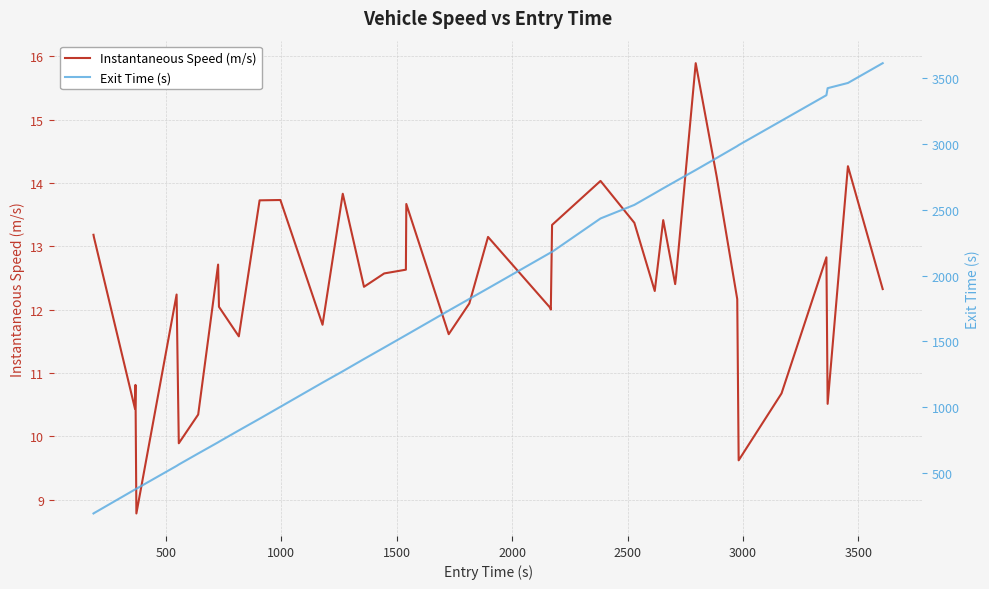

How many lines are shown in the chart?

2